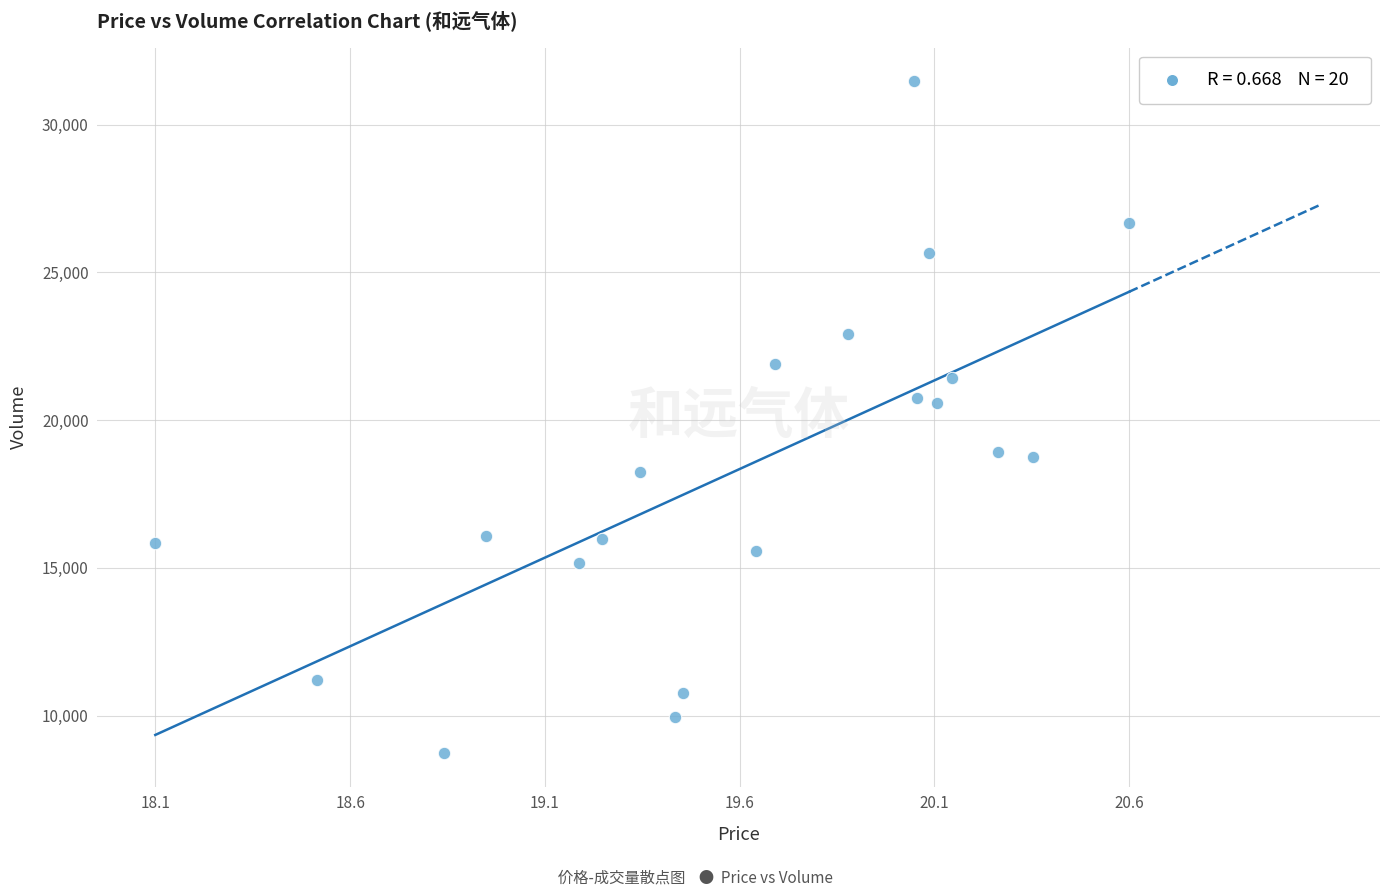

What is the range of Y values (max minus min)?

22729